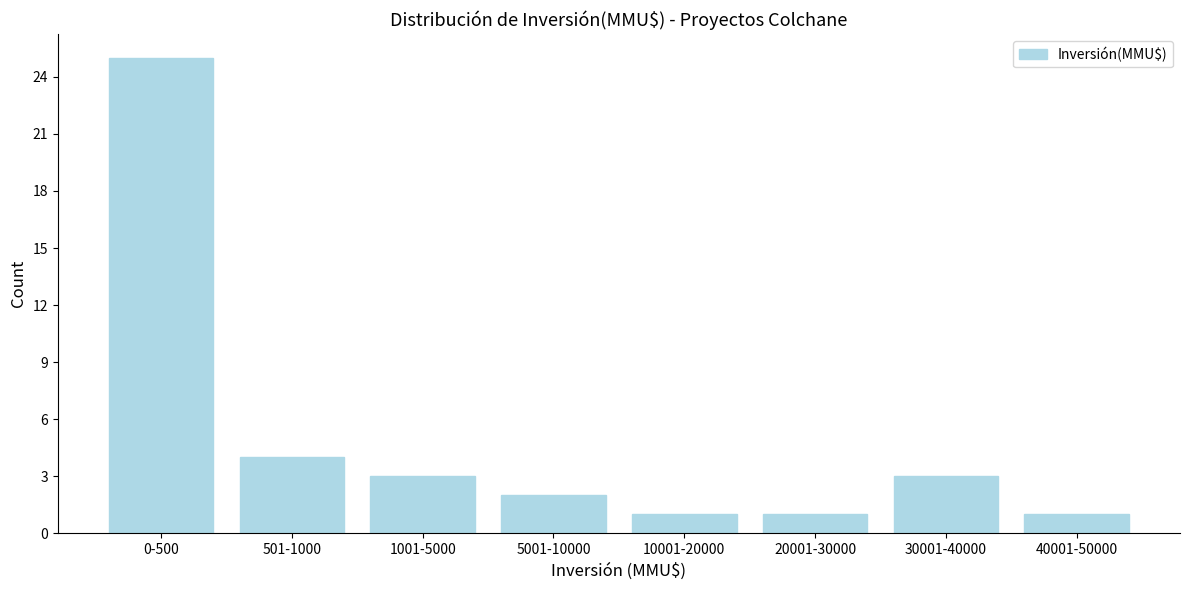

Reading left to right, extract all data points from this chart.

0-500=25	501-1000=4	1001-5000=3	5001-10000=2	10001-20000=1	20001-30000=1	30001-40000=3	40001-50000=1